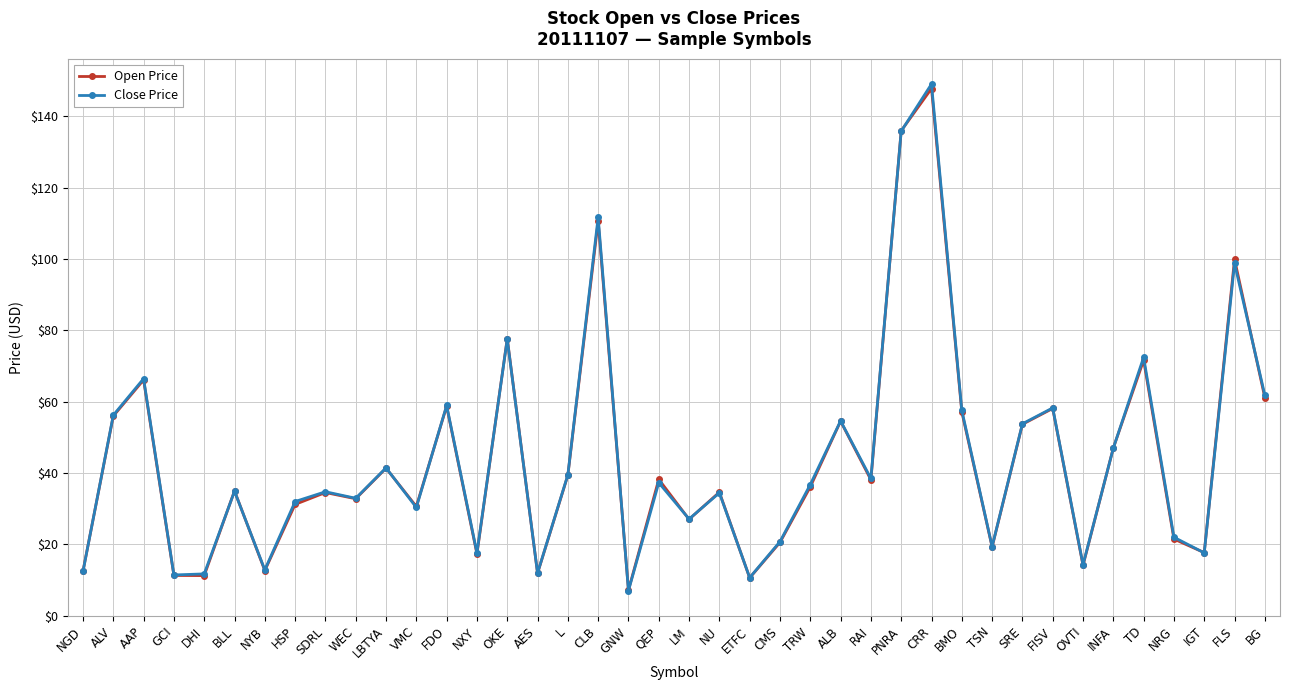

What is the highest value of the Close Price series?

149.1